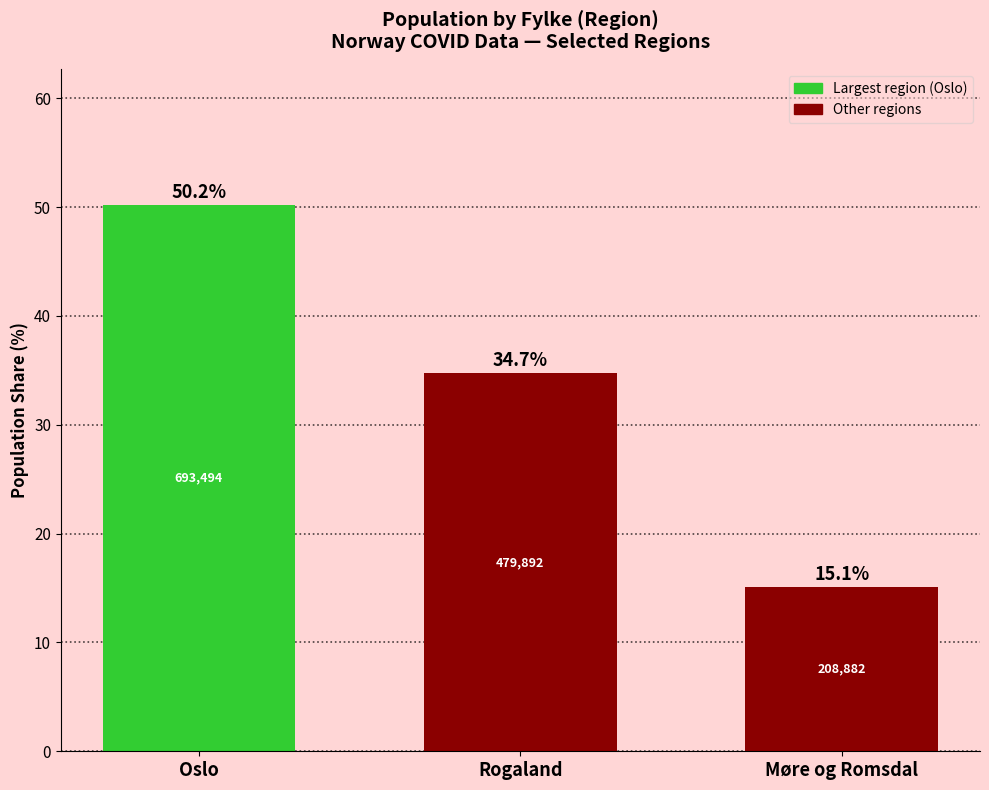

How many bars are there in total?

3